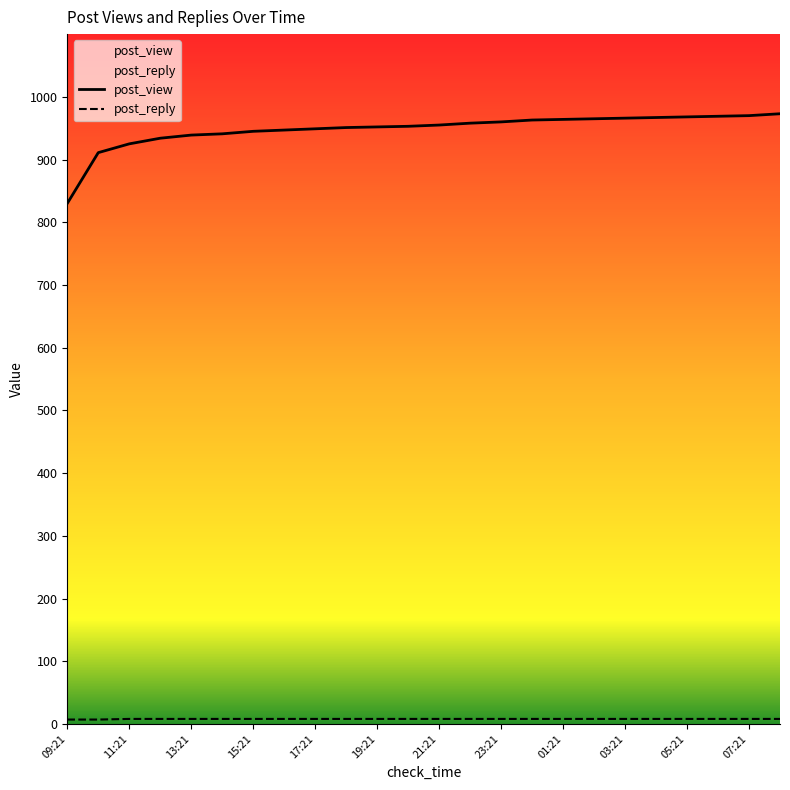

True or false: post_view and post_reply intersect in this chart.

False